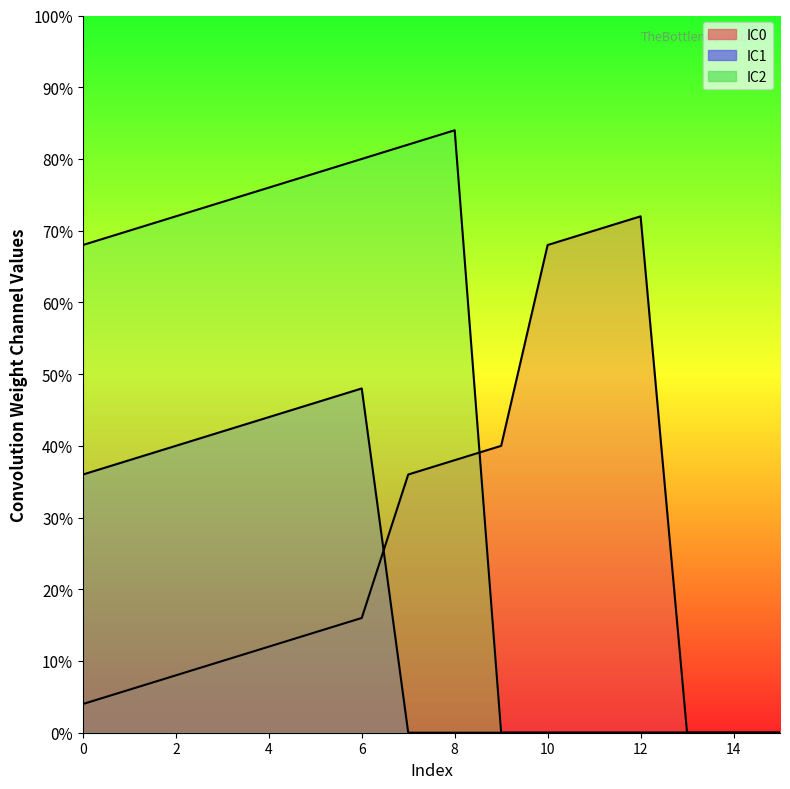

True or false: IC1 has a value of 32.4 at 1.

False